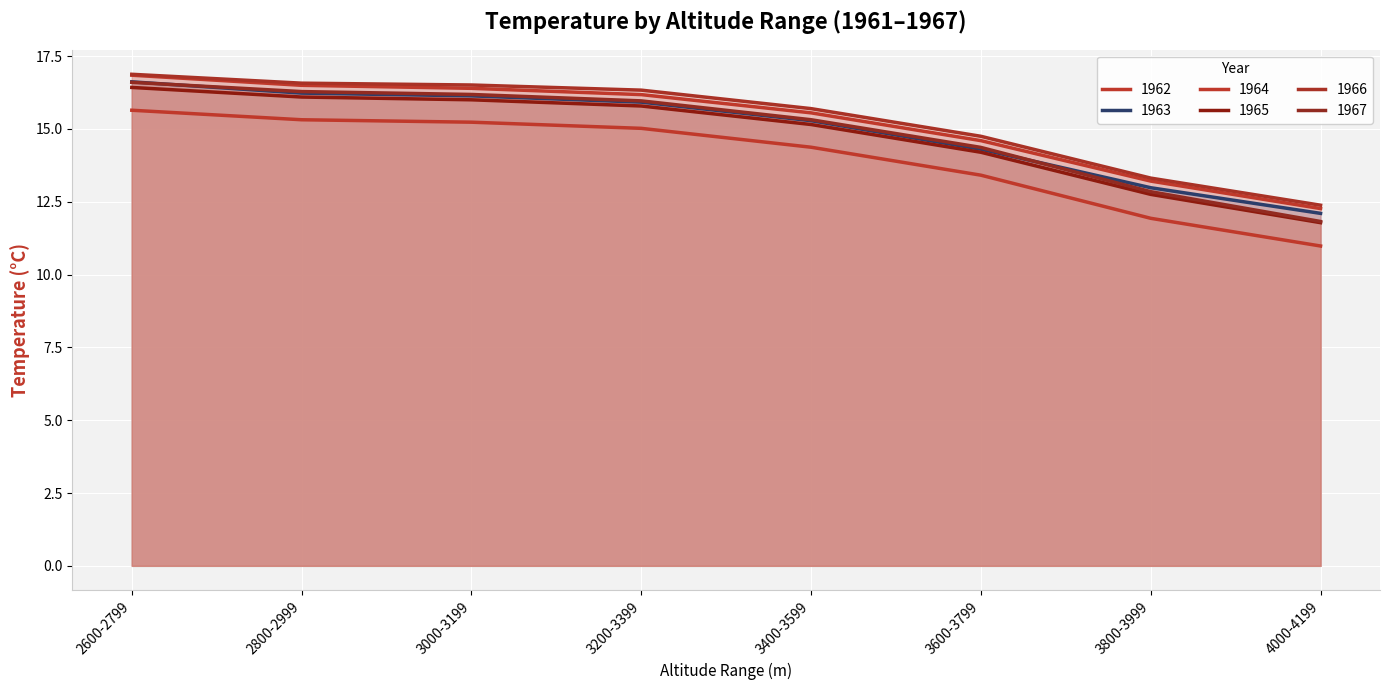

Reading left to right, what are all the values shown in this chart?

1962: 2600-2799=16.8	2800-2999=16.5	3000-3199=16.4	3200-3399=16.2	3400-3599=15.6	3600-3799=14.6	3800-3999=13.2	4000-4199=12.3
1963: 2600-2799=16.6	2800-2999=16.2	3000-3199=16.1	3200-3399=15.9	3400-3599=15.3	3600-3799=14.3	3800-3999=13.0	4000-4199=12.1
1964: 2600-2799=15.6	2800-2999=15.3	3000-3199=15.2	3200-3399=15.0	3400-3599=14.4	3600-3799=13.4	3800-3999=11.9	4000-4199=11.0
1965: 2600-2799=16.4	2800-2999=16.1	3000-3199=16.0	3200-3399=15.8	3400-3599=15.2	3600-3799=14.2	3800-3999=12.8	4000-4199=11.8
1966: 2600-2799=16.9	2800-2999=16.6	3000-3199=16.5	3200-3399=16.3	3400-3599=15.7	3600-3799=14.7	3800-3999=13.3	4000-4199=12.4
1967: 2600-2799=16.6	2800-2999=16.3	3000-3199=16.2	3200-3399=16.0	3400-3599=15.3	3600-3799=14.4	3800-3999=12.8	4000-4199=11.8